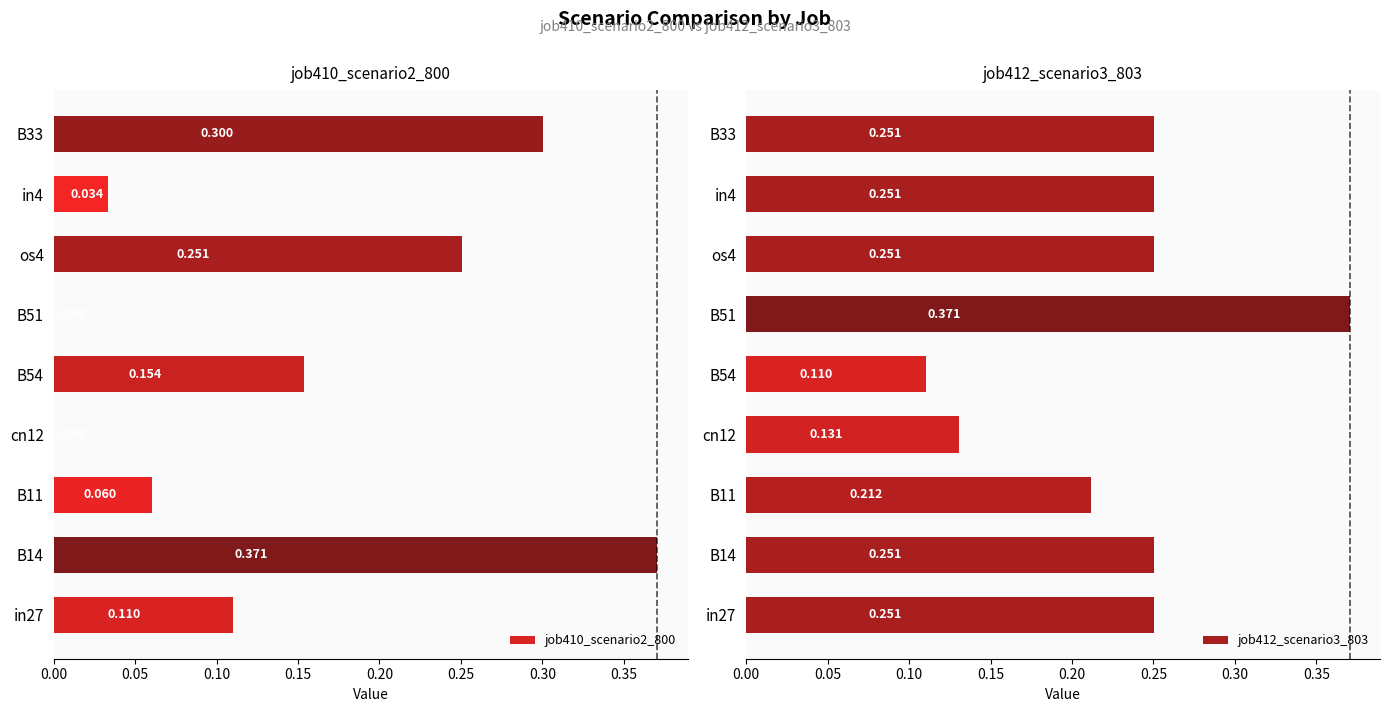

How many bars are there in each group?

2